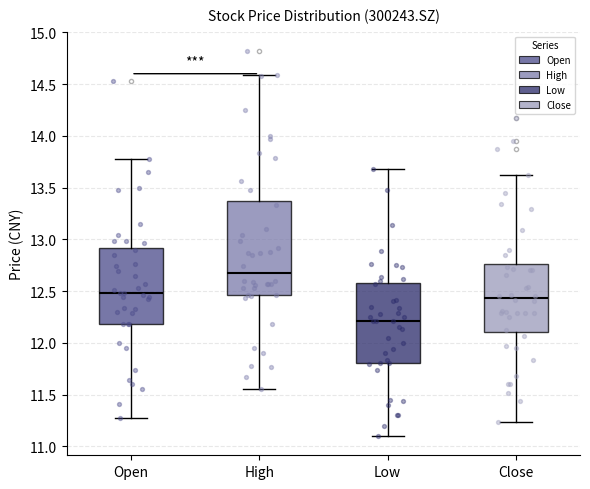

Which box's median line is the highest?

High